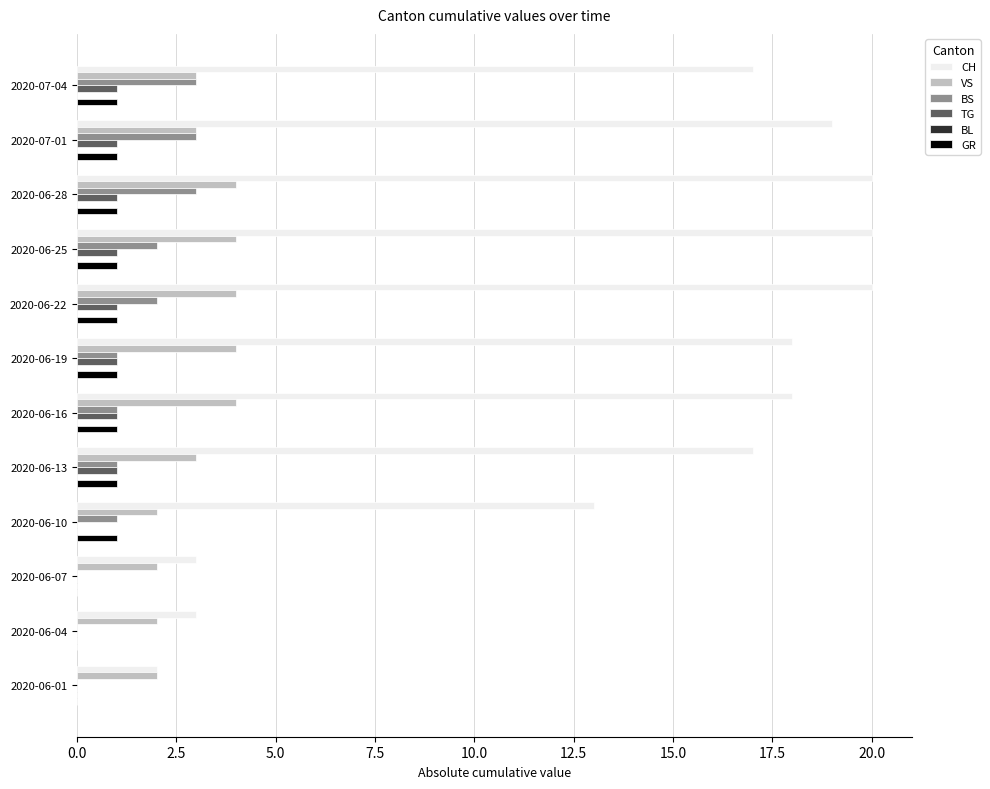

Which series has the largest range (max minus min)?

CH